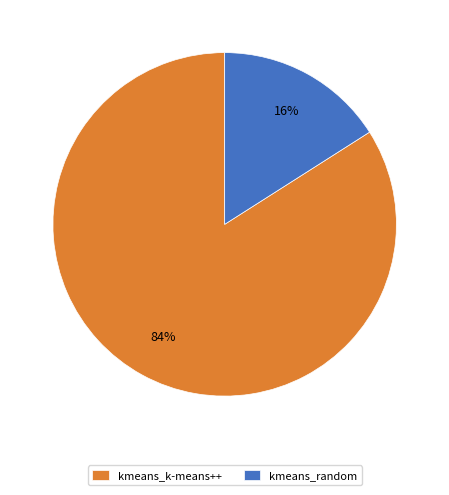

True or false: kmeans_random accounts for 23% of the total.

False